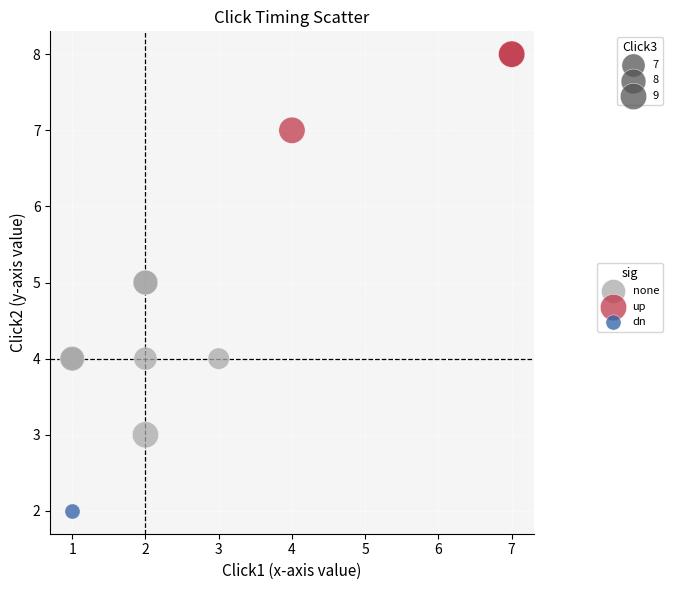

What are all the series names shown in the legend?

none, up, dn